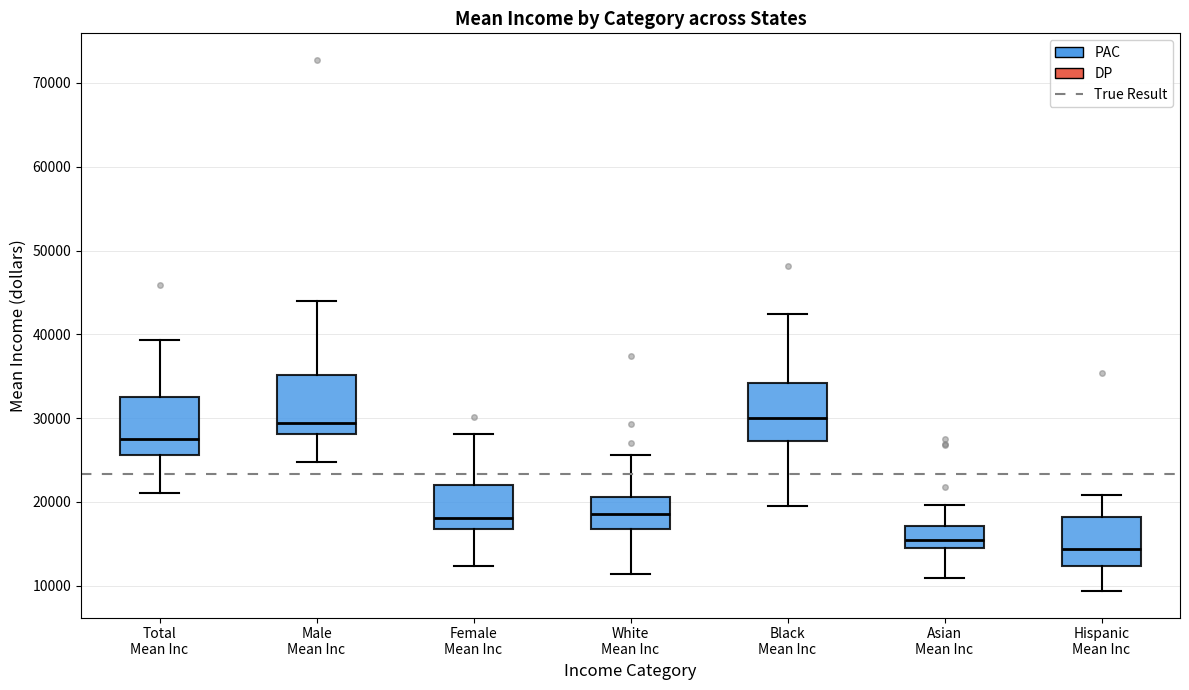

Reading left to right, read every box against the y-axis: the position of its median line, the range the box covers, and the ends of its whiskers. The values are not printed on the chart, so give them approximately, as read against the axis.

Total Mean Inc: median 28000, box 26000 to 33000, whiskers 21000 to 39000
Male Mean Inc: median 29000, box 28000 to 35000, whiskers 25000 to 44000
Female Mean Inc: median 18000, box 17000 to 22000, whiskers 12000 to 28000
White Mean Inc: median 19000, box 17000 to 21000, whiskers 11000 to 26000
Black Mean Inc: median 30000, box 27000 to 34000, whiskers 20000 to 42000
Asian Mean Inc: median 15000, box 14000 to 17000, whiskers 11000 to 20000
Hispanic Mean Inc: median 14000, box 12000 to 18000, whiskers 9000 to 21000